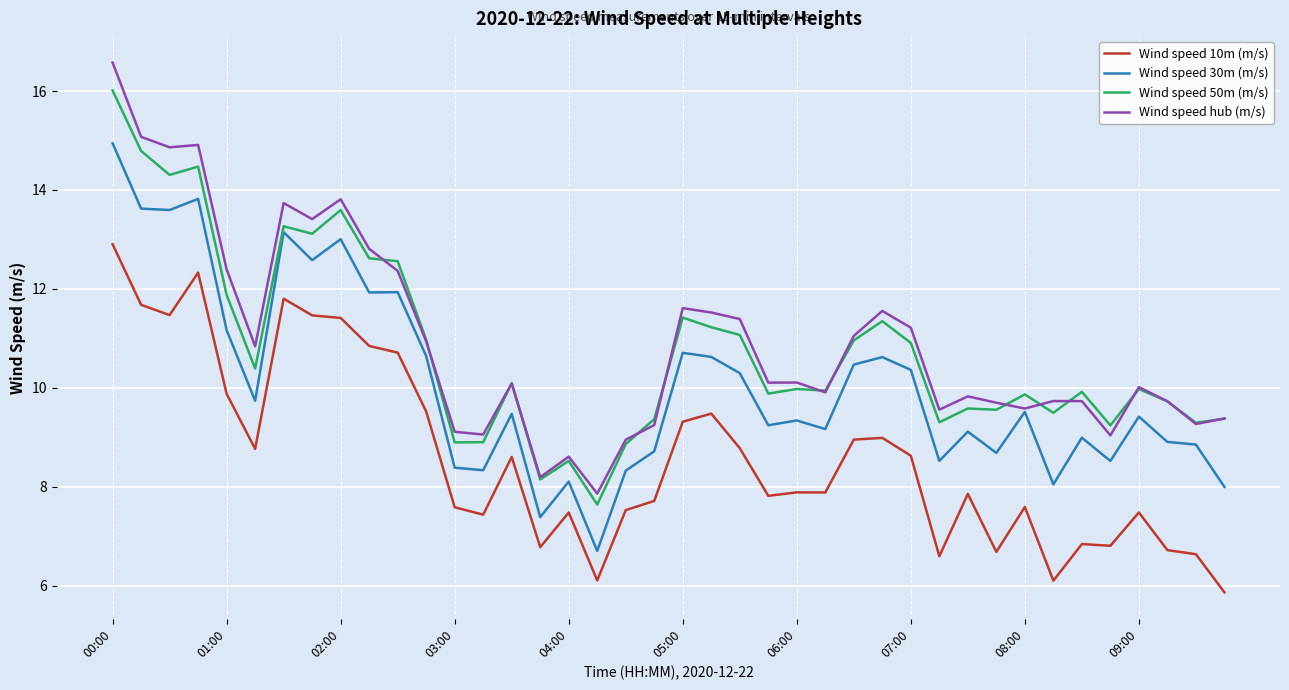

What is the minimum value shown in the chart?

5.9